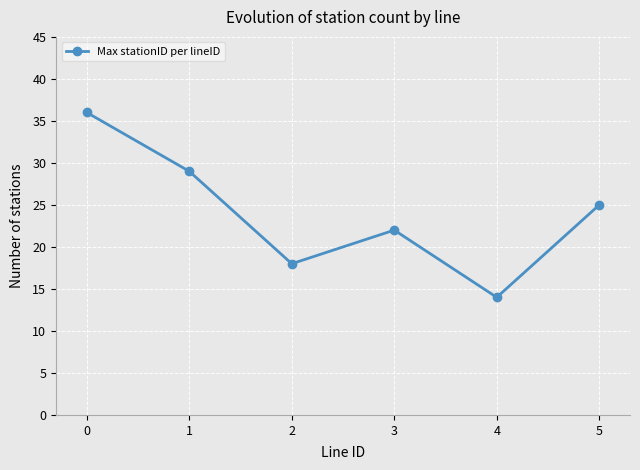

What is the maximum value shown in the chart?

36